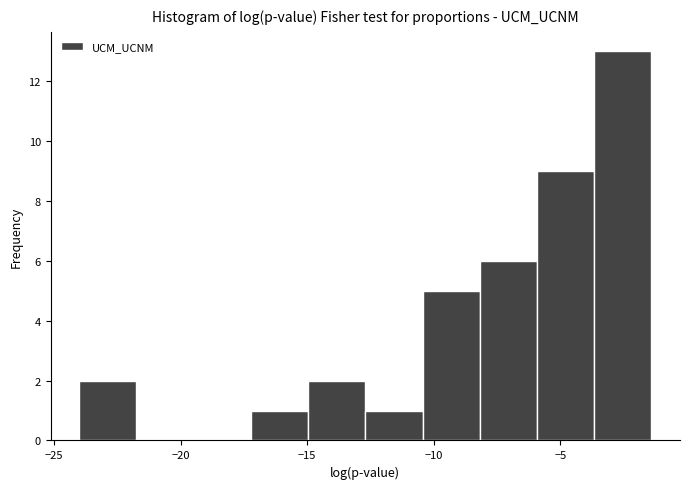

Reading left to right, list every bar in this chart as the range it spans on the x-axis followed by its height. Neither the bar edges nor the heights are printed on the chart, so give them approximately, as read against the axes.

-24.0 to -21.5: 2
-21.5 to -19.5: 0
-19.5 to -17.0: 0
-17.0 to -15.0: 1
-15.0 to -12.5: 2
-12.5 to -10.5: 1
-10.5 to -8.0: 5
-8.0 to -6.0: 6
-6.0 to -3.5: 9
-3.5 to -1.5: 13